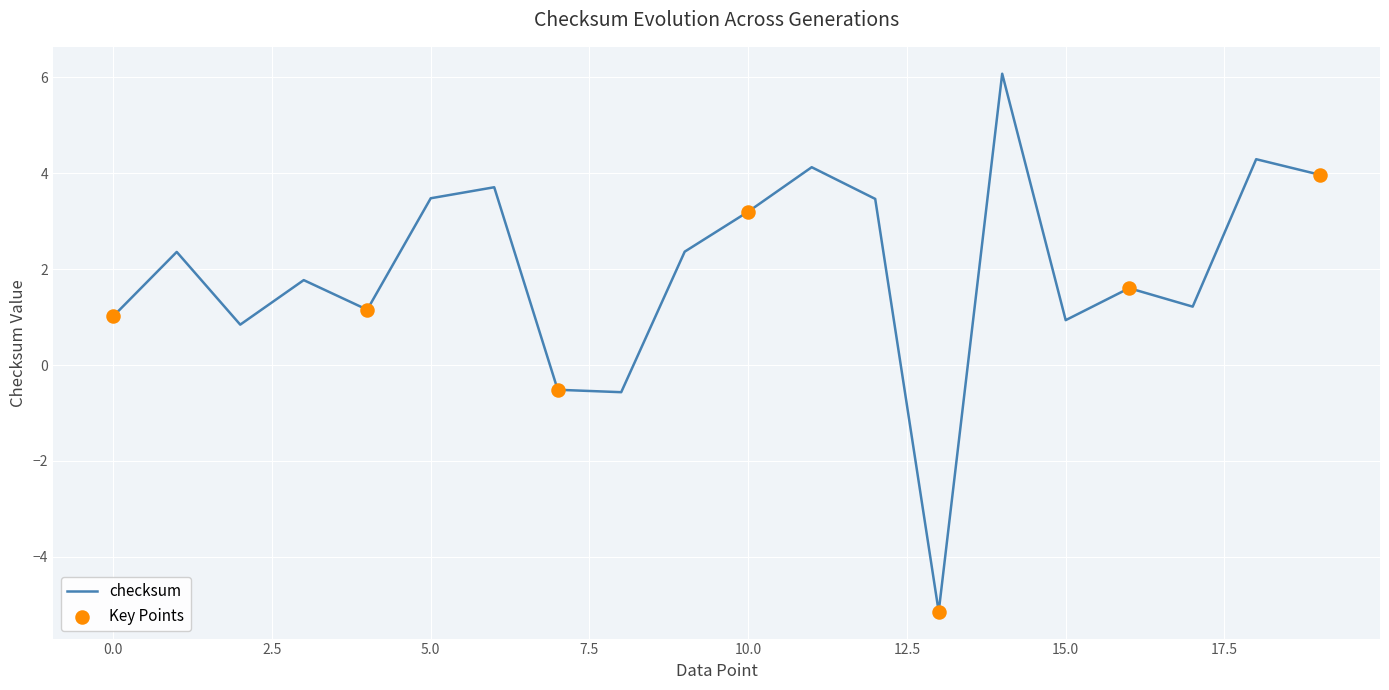

What is the greatest value displayed?

6.1